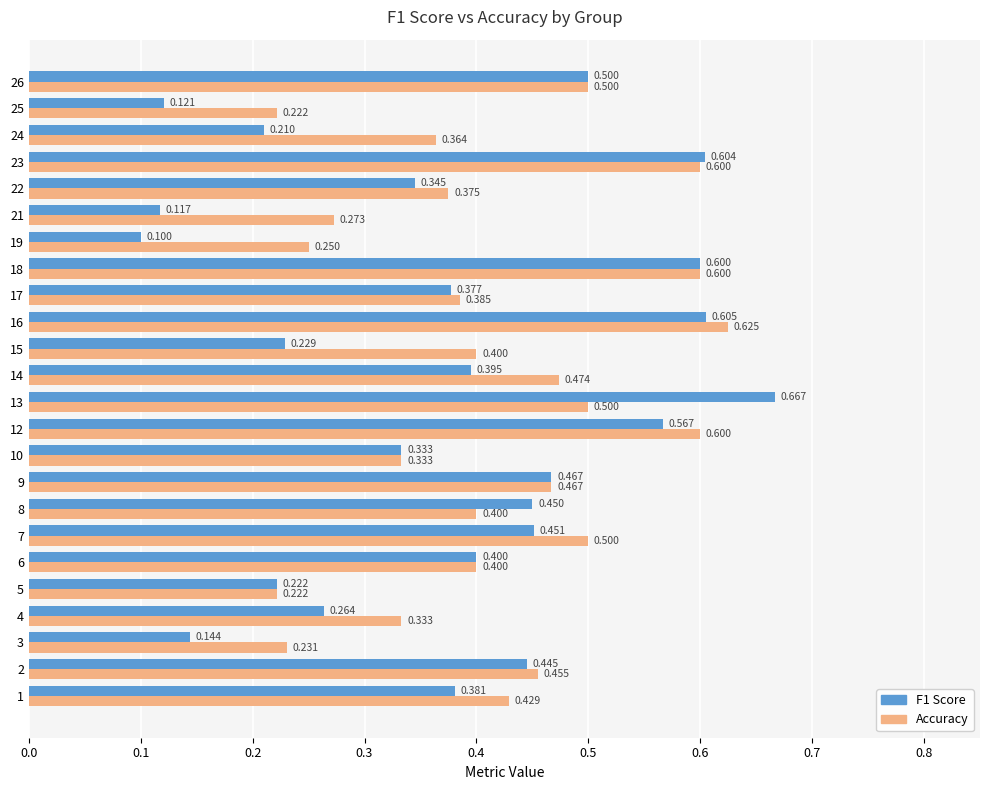

Which series has the largest total across all categories?

Accuracy